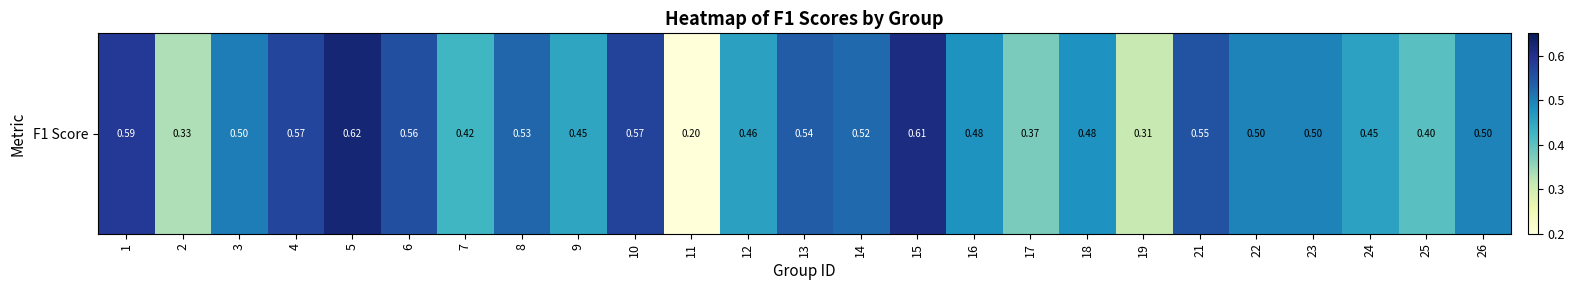

Is it true that the value at 26 is 0.8?

False